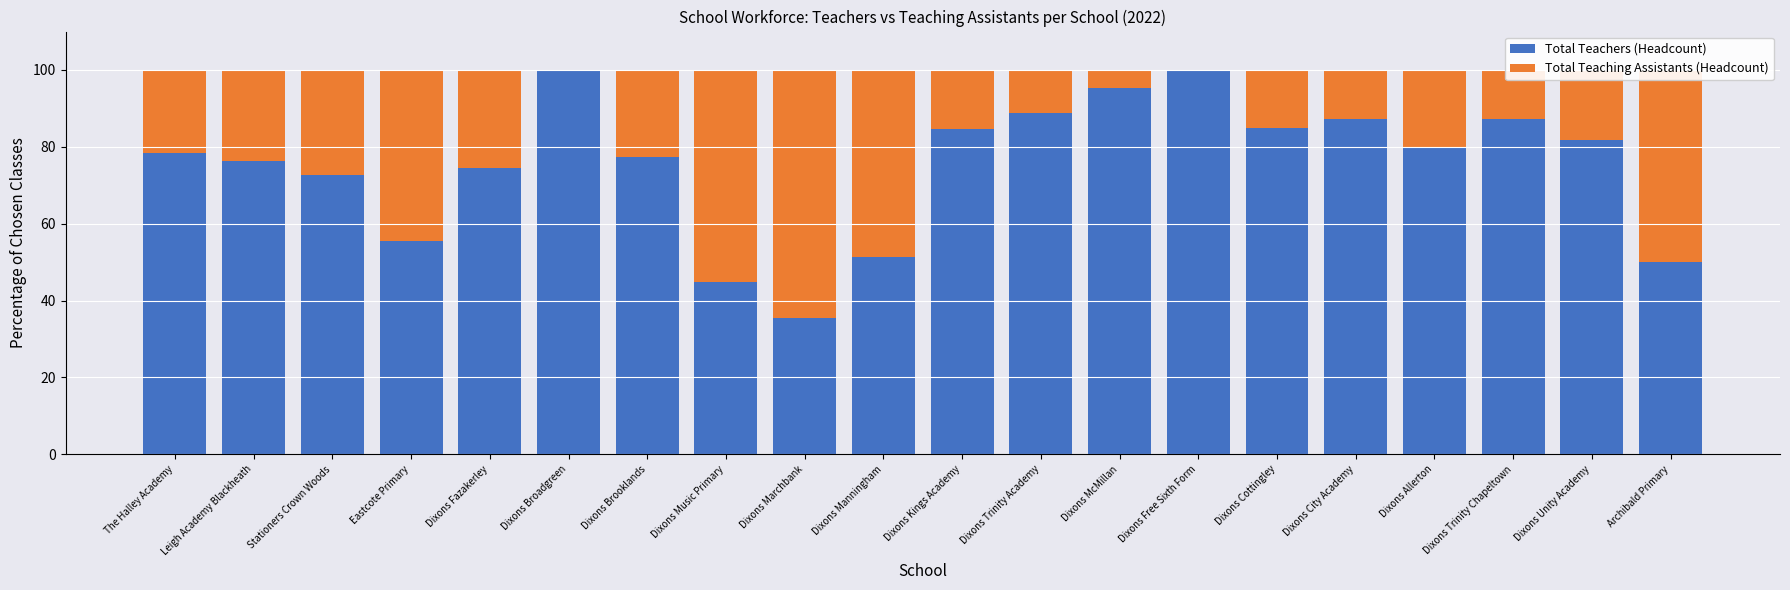

The value of Total Teachers (Headcount) at Dixons McMillan is 95.2. True or false?

True